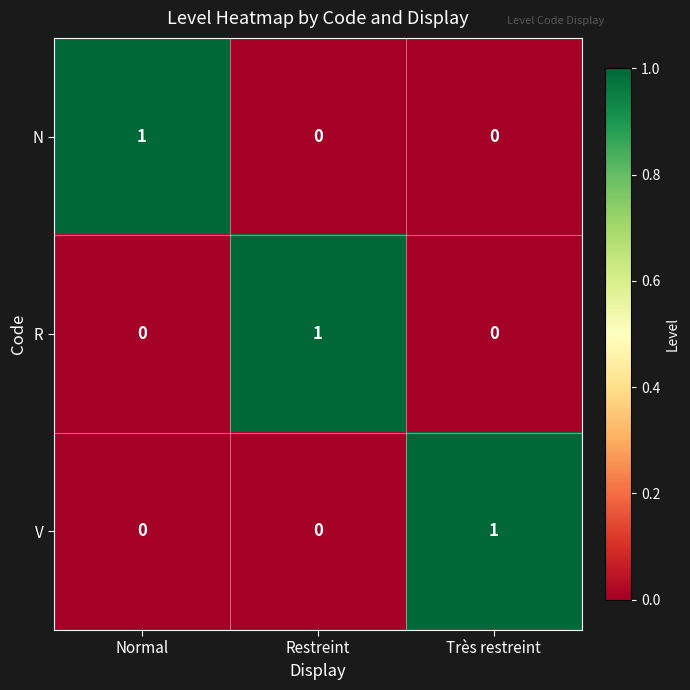

The V series shows 0 at Restreint. True or false?

True